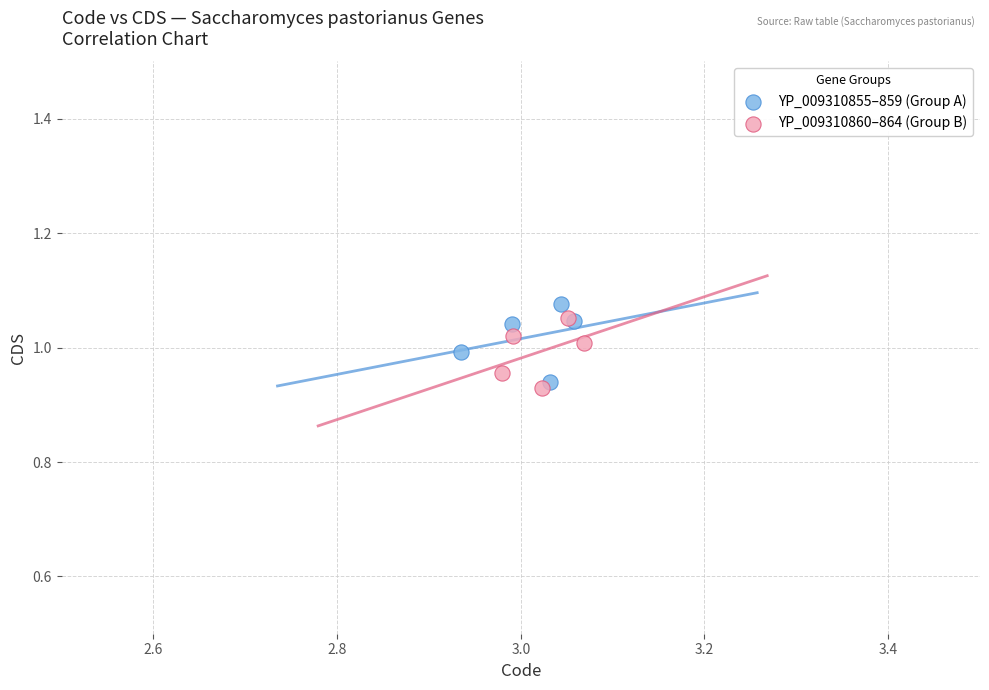

Which series contains the highest Y value?

YP_009310855–859 (Group A)